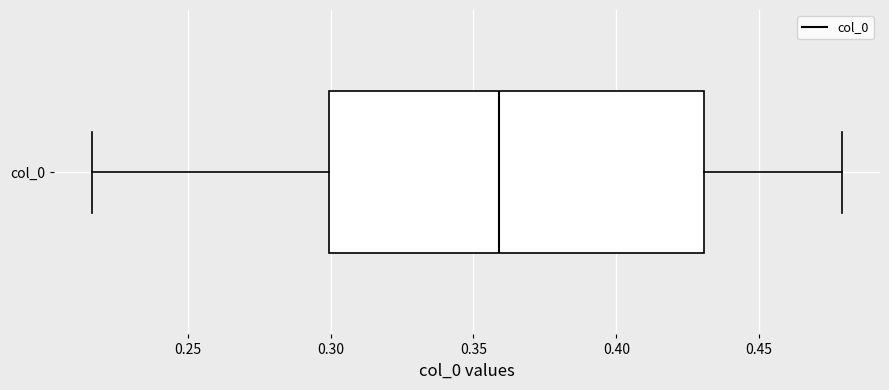

Transcribe this box plot: give where the median line is, the range the box spans, and where the two whiskers end, as read against the x-axis. The values are not printed on the chart, so give them approximately, as read against the axis.

median 0.360, box 0.300 to 0.430, whiskers 0.215 to 0.480